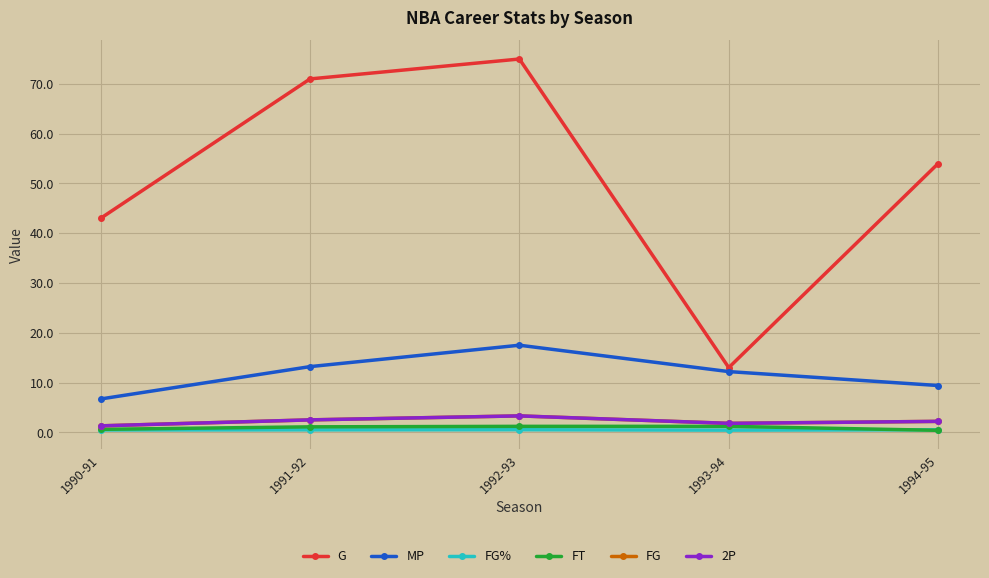

What is the difference between the maximum and second lowest values in the FT series?

0.6